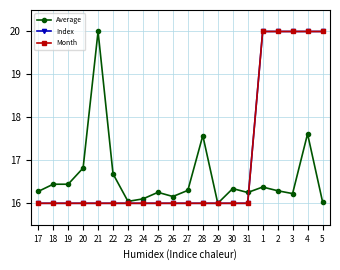

How many intersections are there between Index and Average?

1